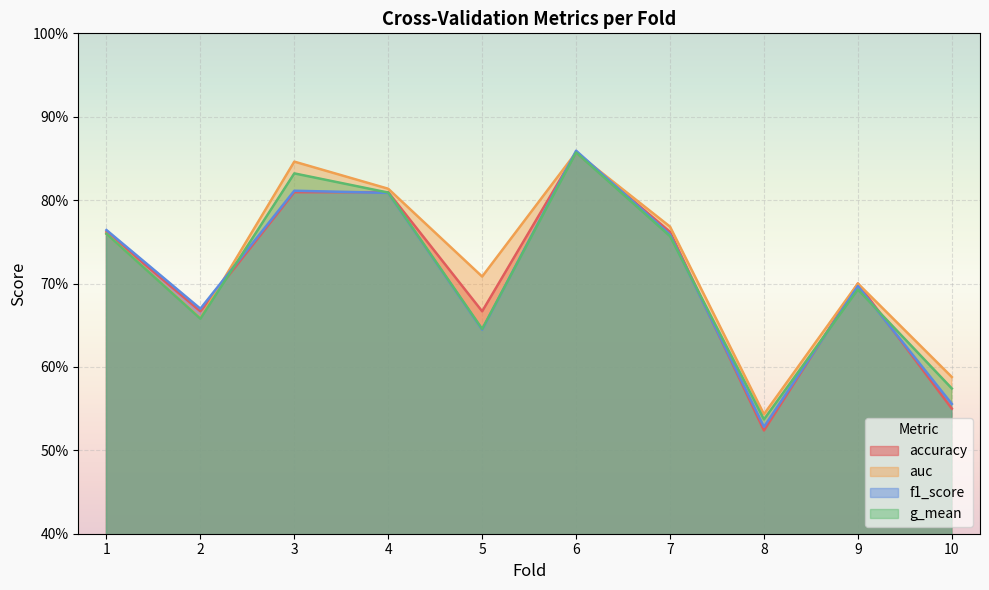

What are all the series names shown in the legend?

accuracy, auc, f1_score, g_mean